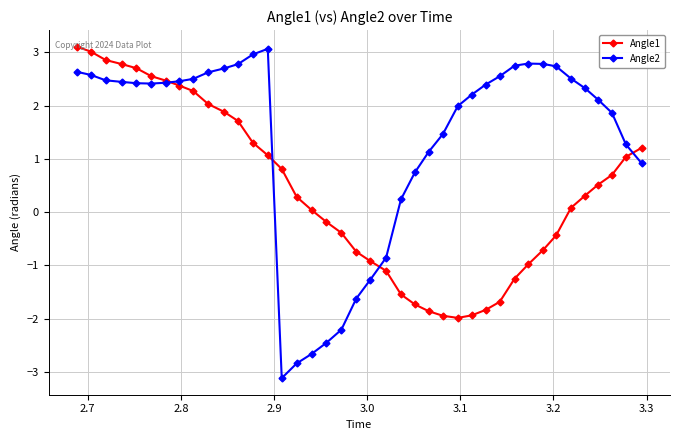

True or false: Angle2 has more than 0 points higher than both neighbors.

True